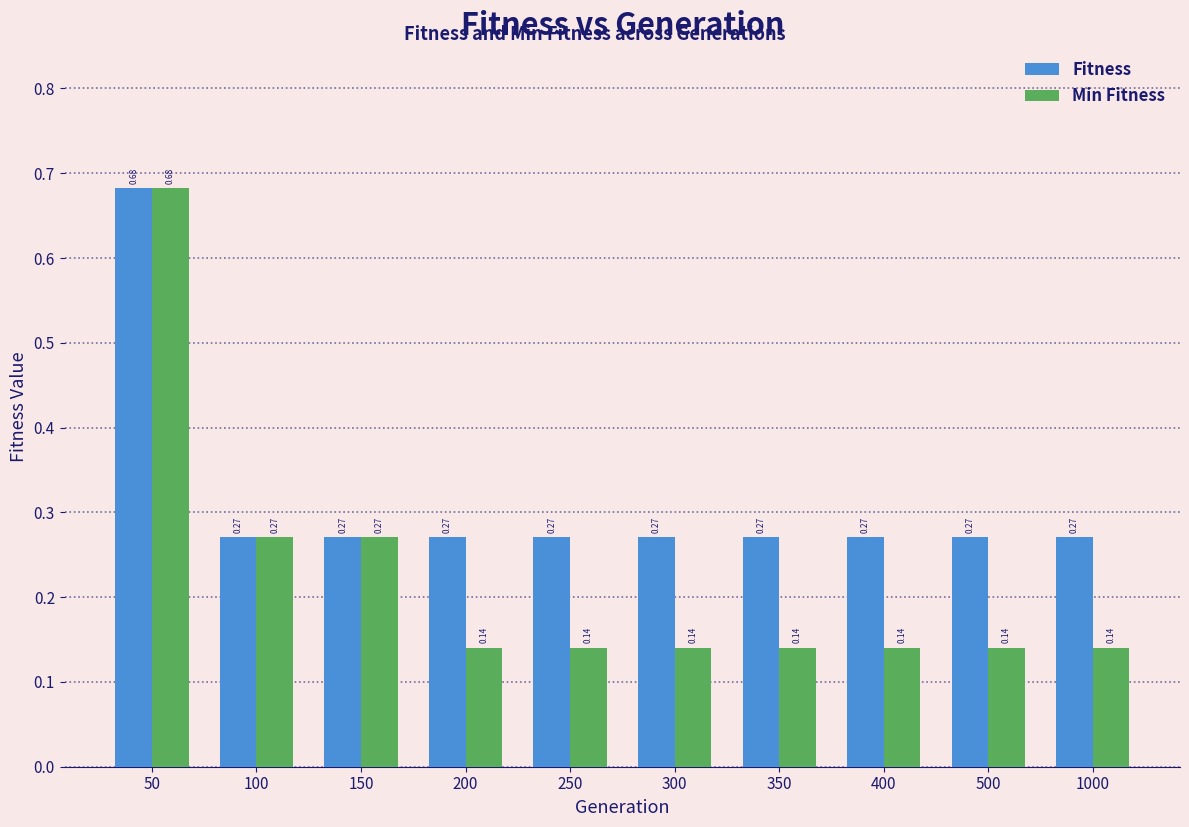

At how many categories does at least one series exceed 0?

10